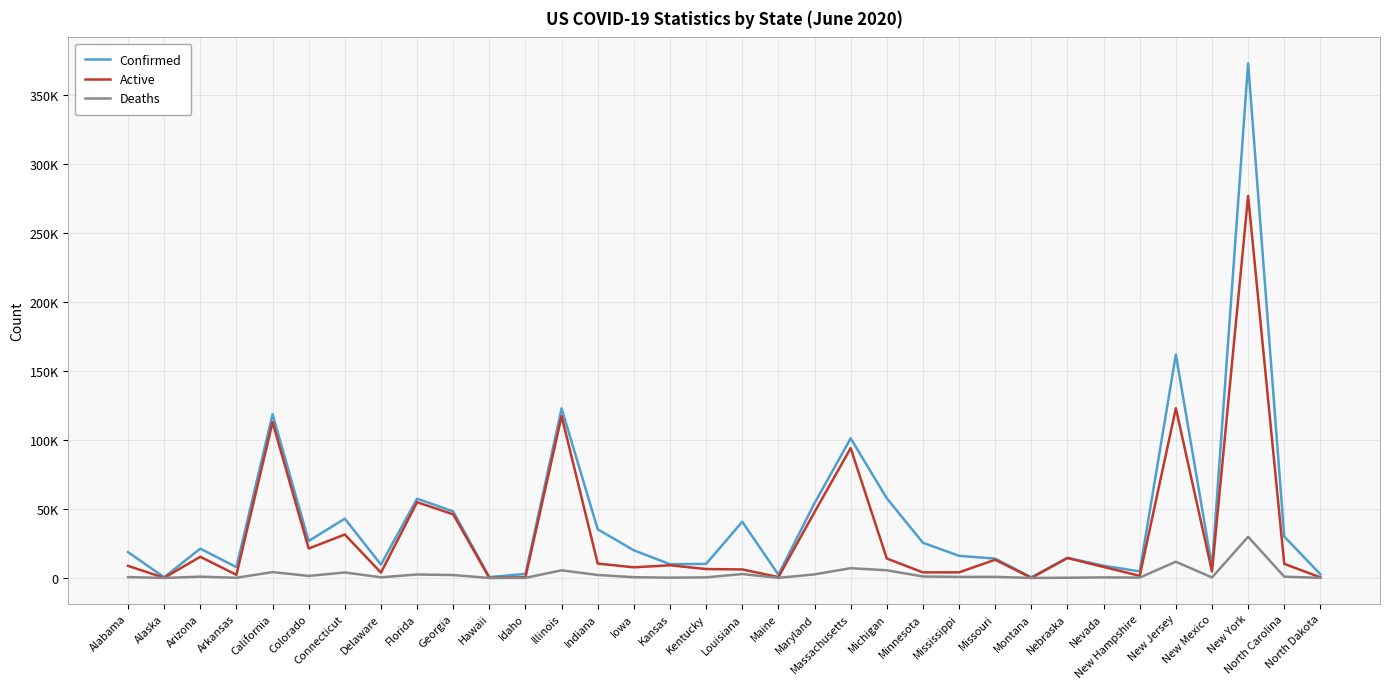

The Confirmed series shows 16187 at Colorado. True or false?

False